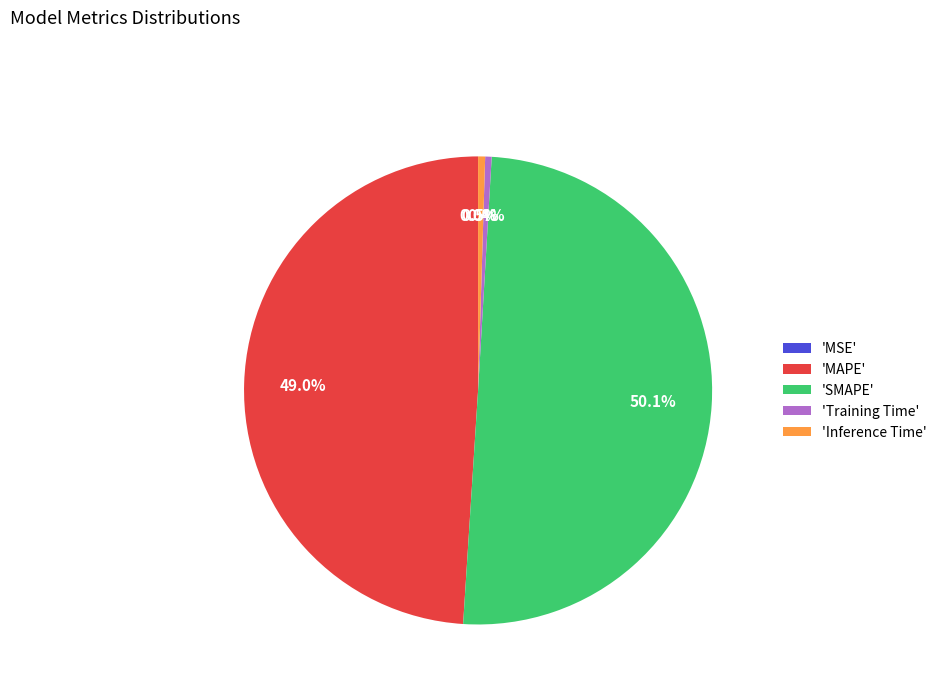

What is the total percentage of 'SMAPE' and 'MAPE'?

99.1%